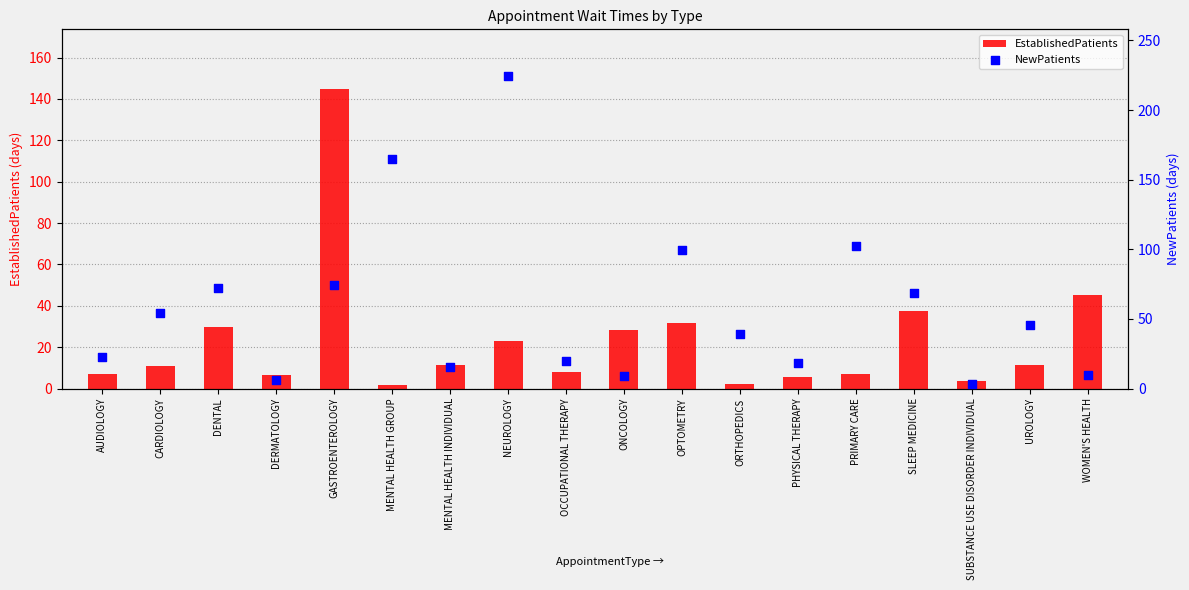

At how many categories does at least one series exceed 75?

5